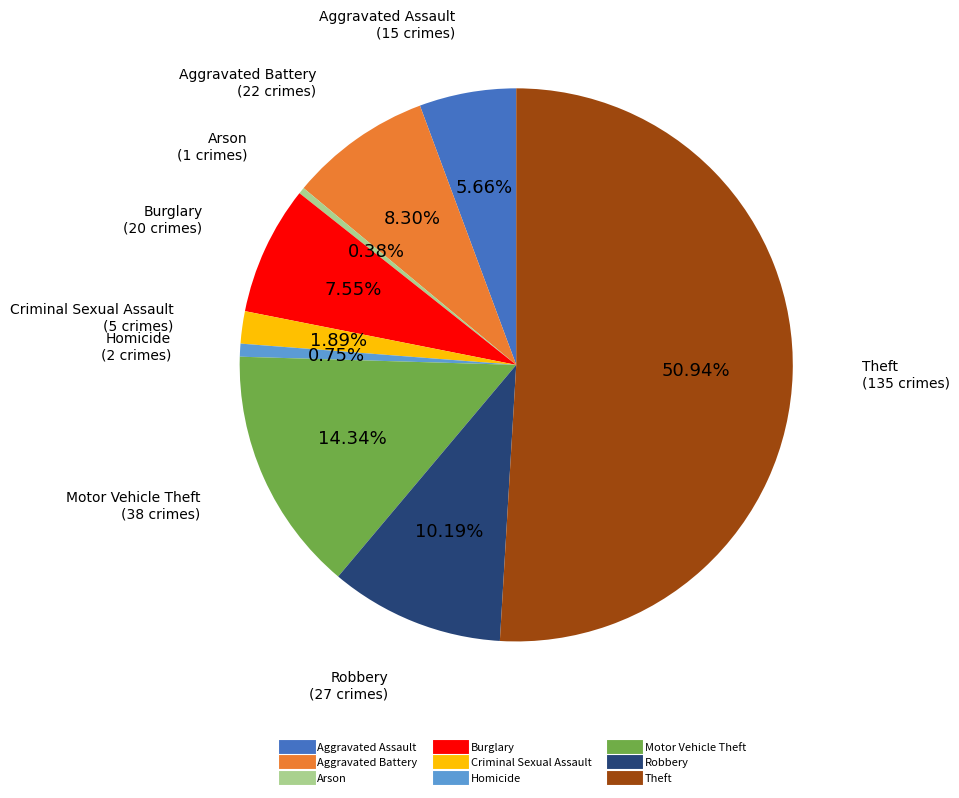

What is the largest slice in the pie chart?

Theft